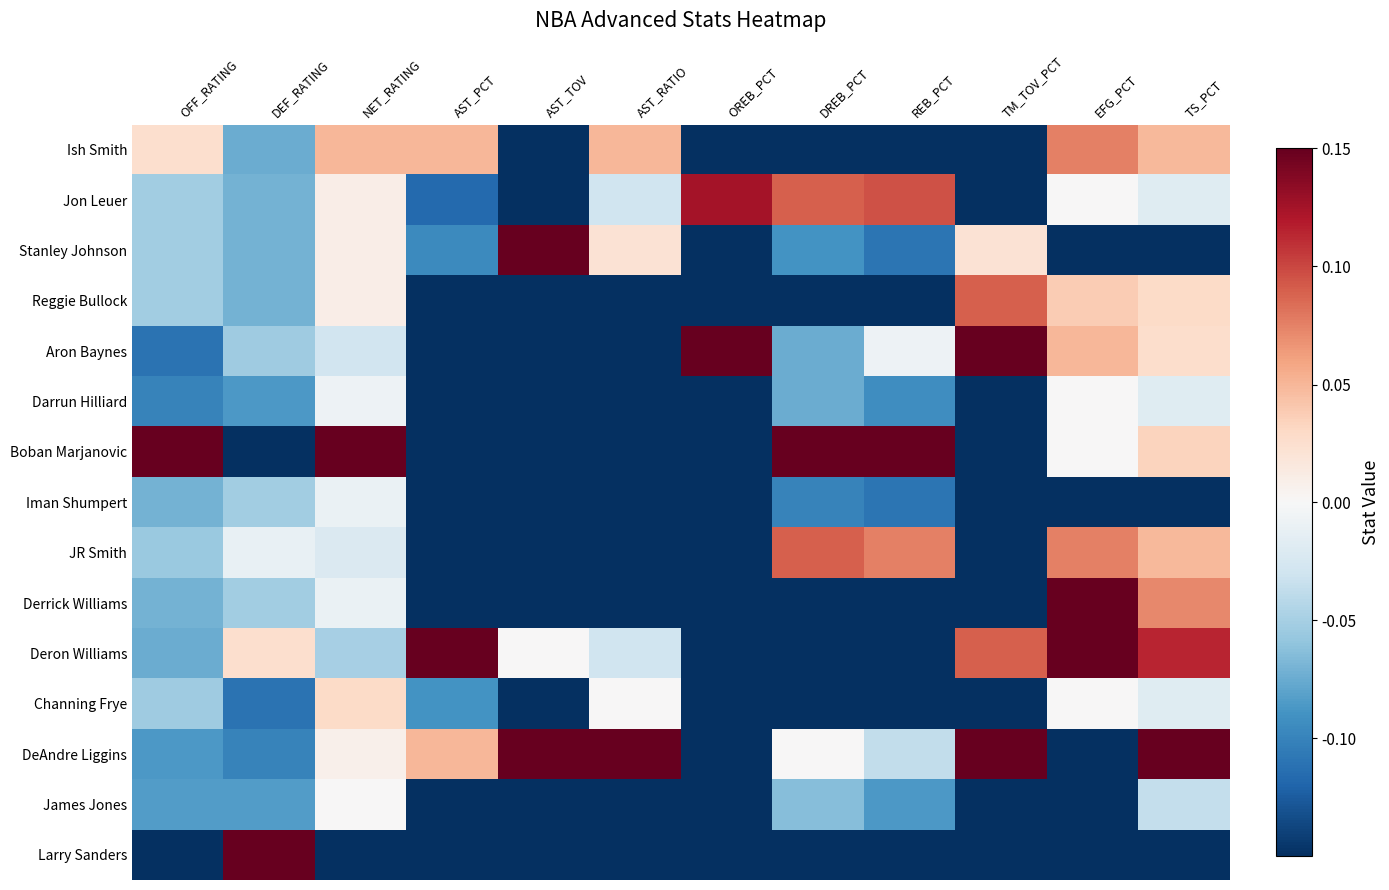

What is the difference between the highest and lowest values at OFF_RATING?

2.0